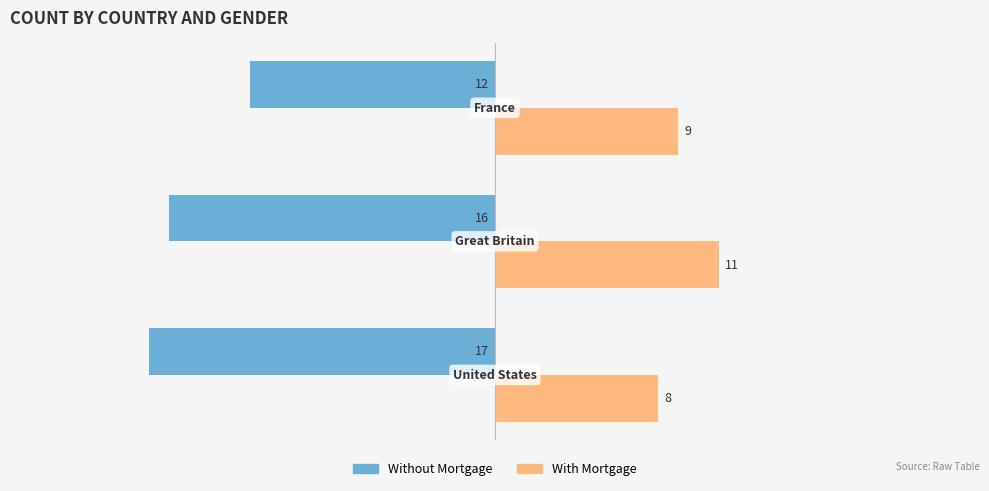

Count the Without Mortgage values in the range -17 to -12.

3